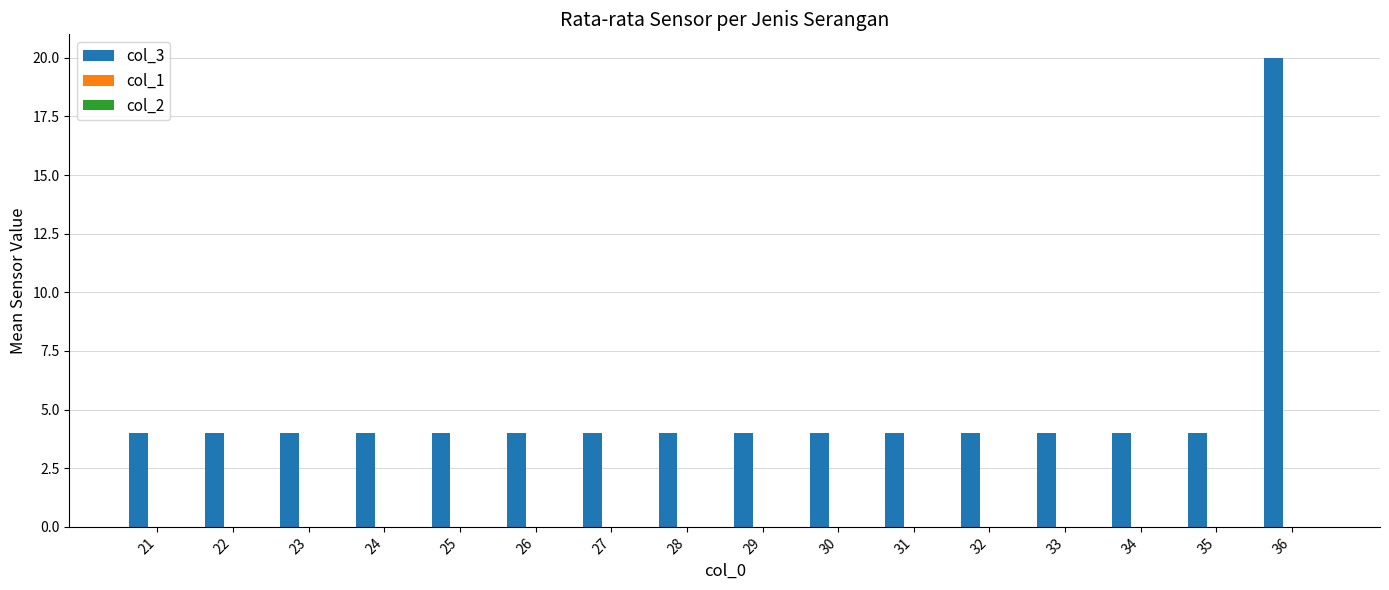

Reading right to left, extract all data points from this chart.

36=20	35=4	34=4	33=4	32=4	31=4	30=4	29=4	28=4	27=4	26=4	25=4	24=4	23=4	22=4	21=4